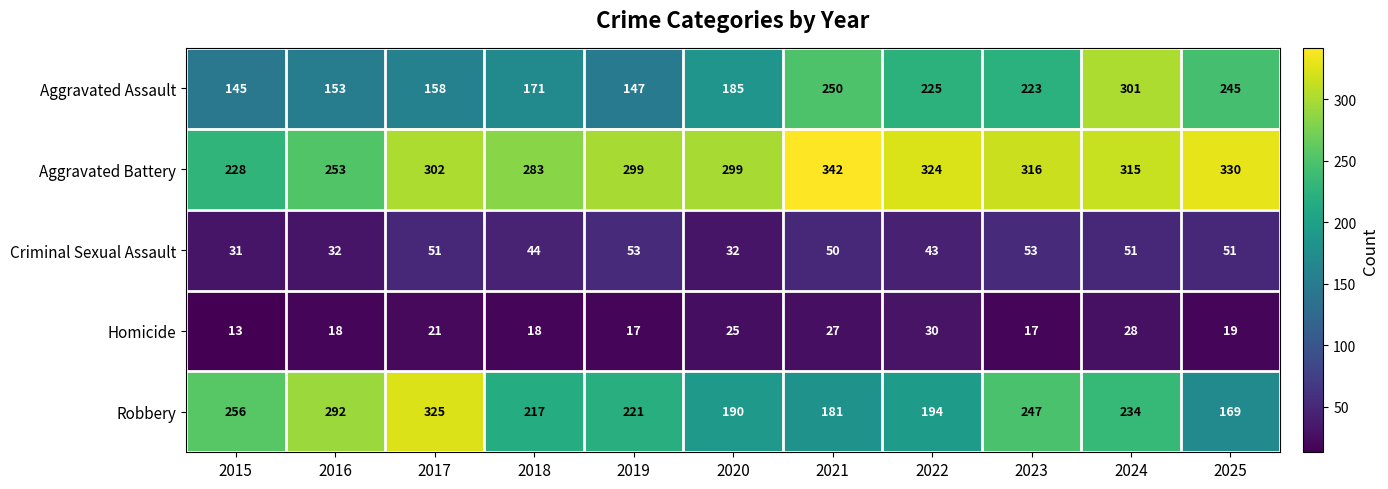

What is the total value across all series at 2016?

748